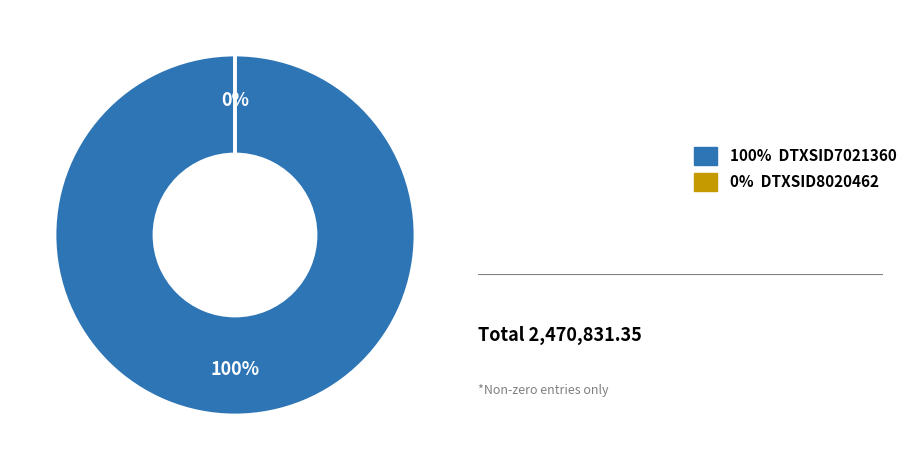

What percentage is the DTXSID7021360 slice, to the nearest percent?

100%